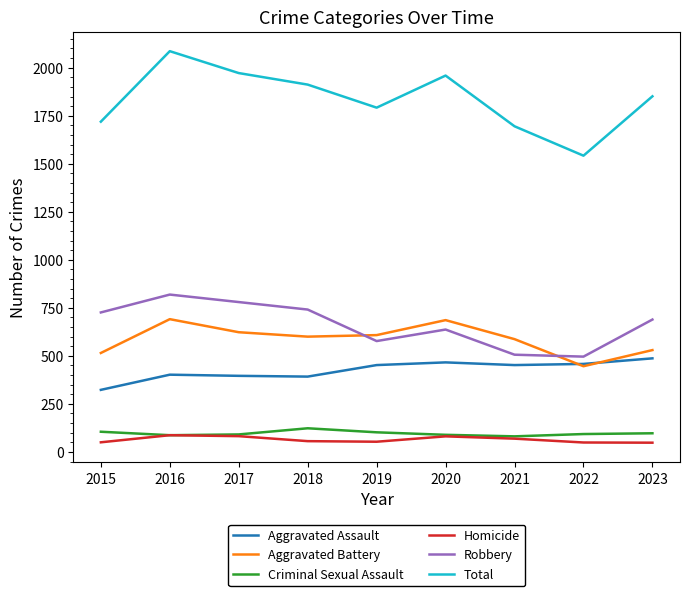

What value does the Criminal Sexual Assault series have at 2020?

89